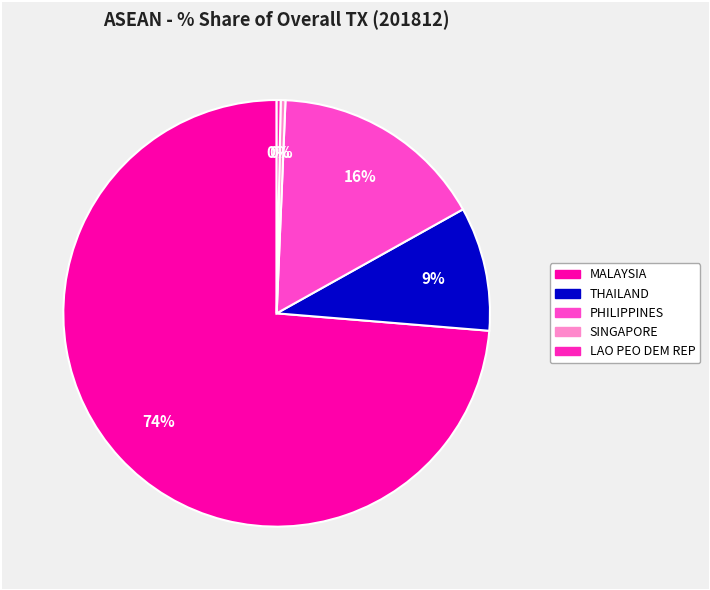

Count the number of slices in the pie.

5